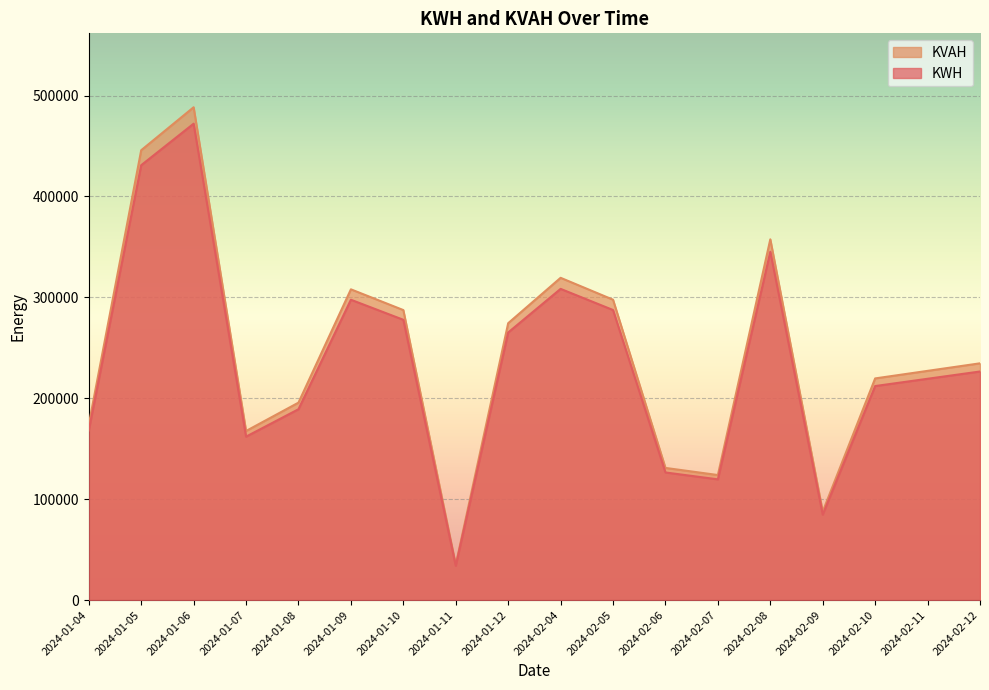

What is the highest value of the KWH series?

472116.4